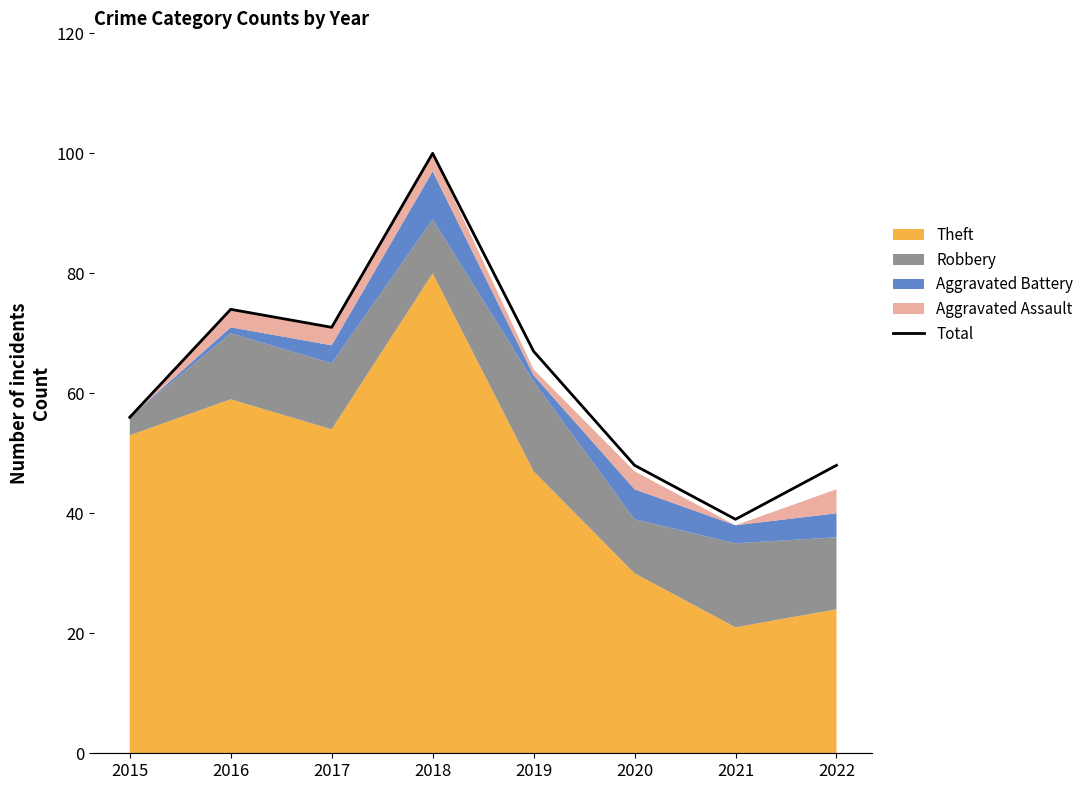

What is the ratio of the value at 2017 to the value at 2020?

1.5